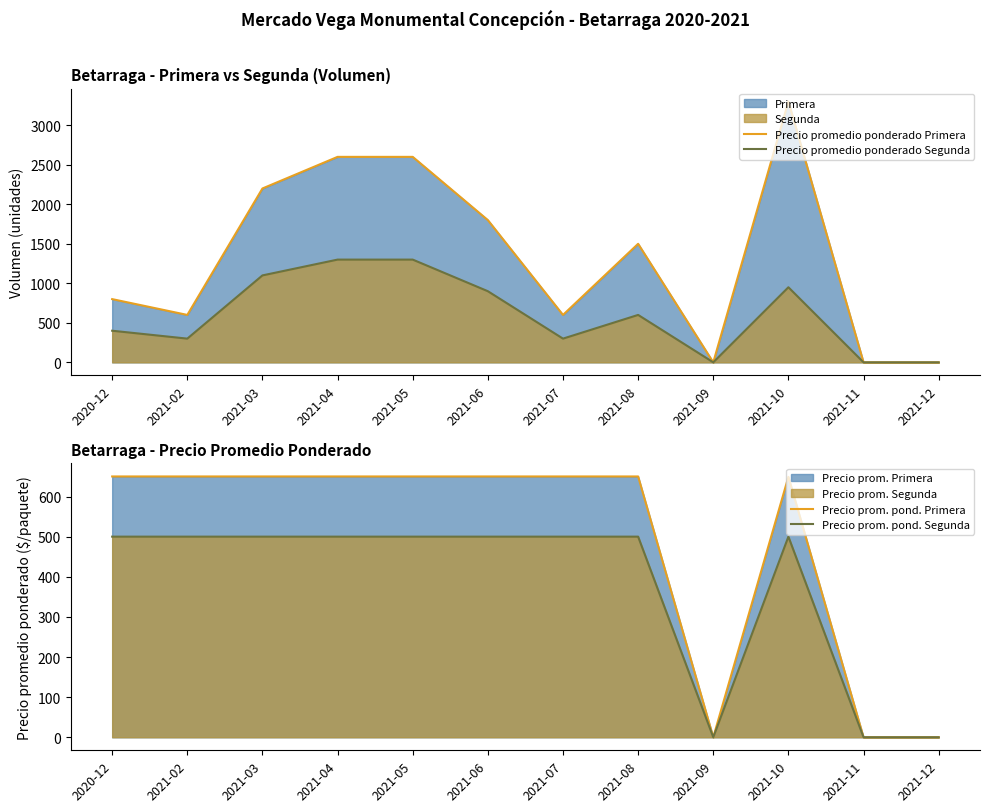

True or false: Precio promedio ponderado Segunda and Precio promedio ponderado Primera cross at least once.

False